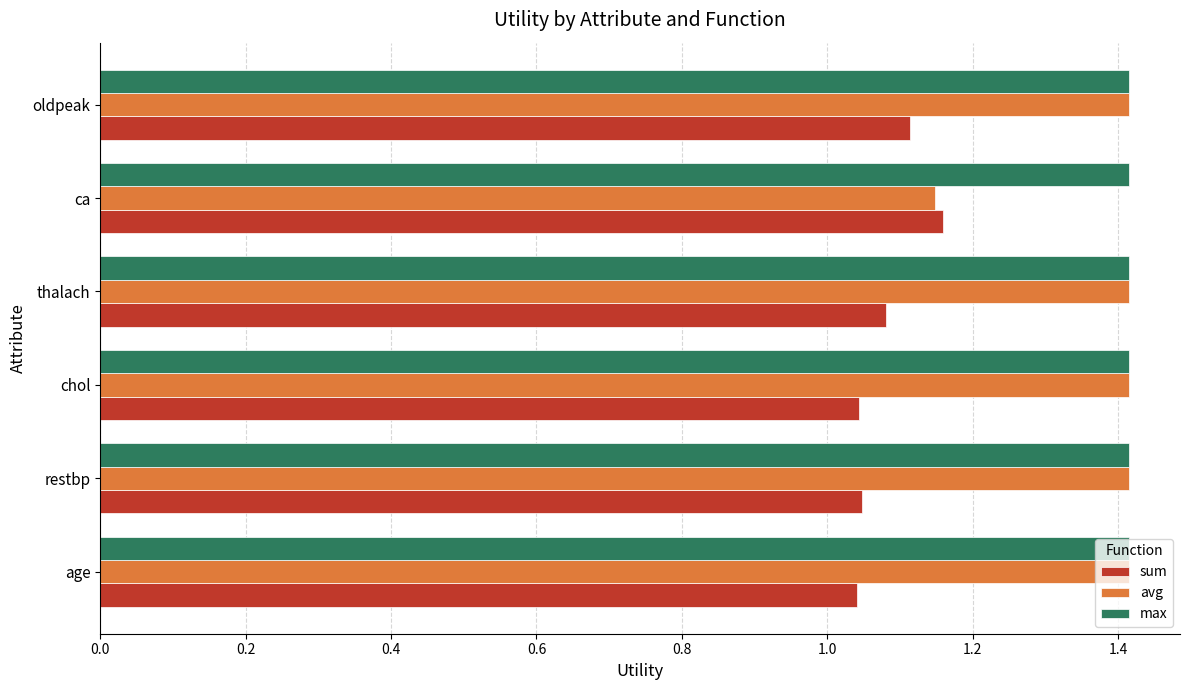

True or false: avg has a value of 1.4 at thalach.

True